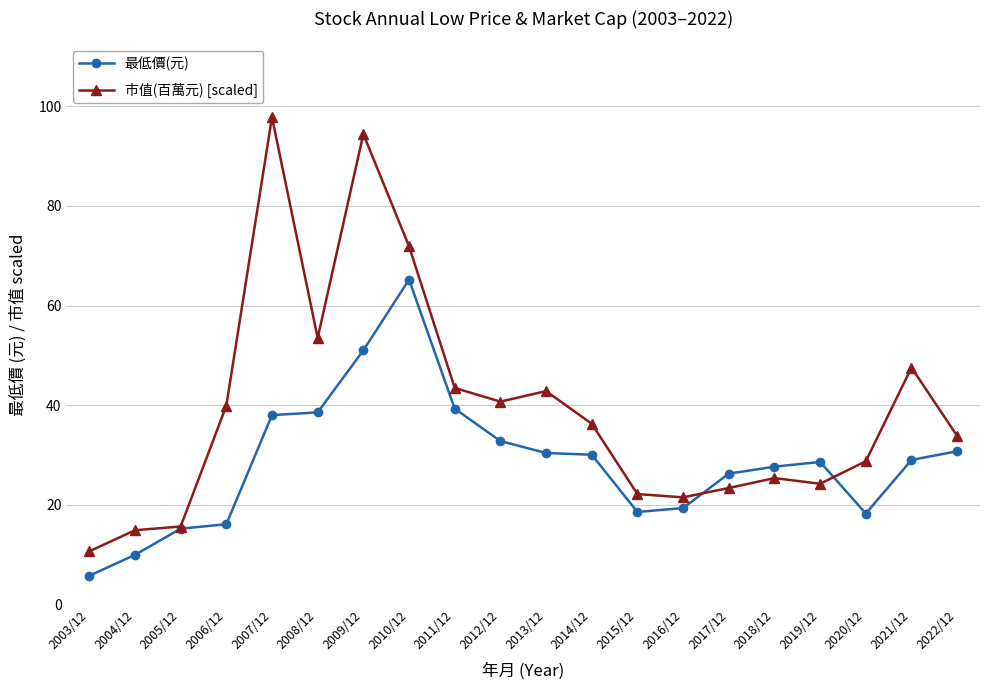

What is the label of the 5th point from the left?

2007/12